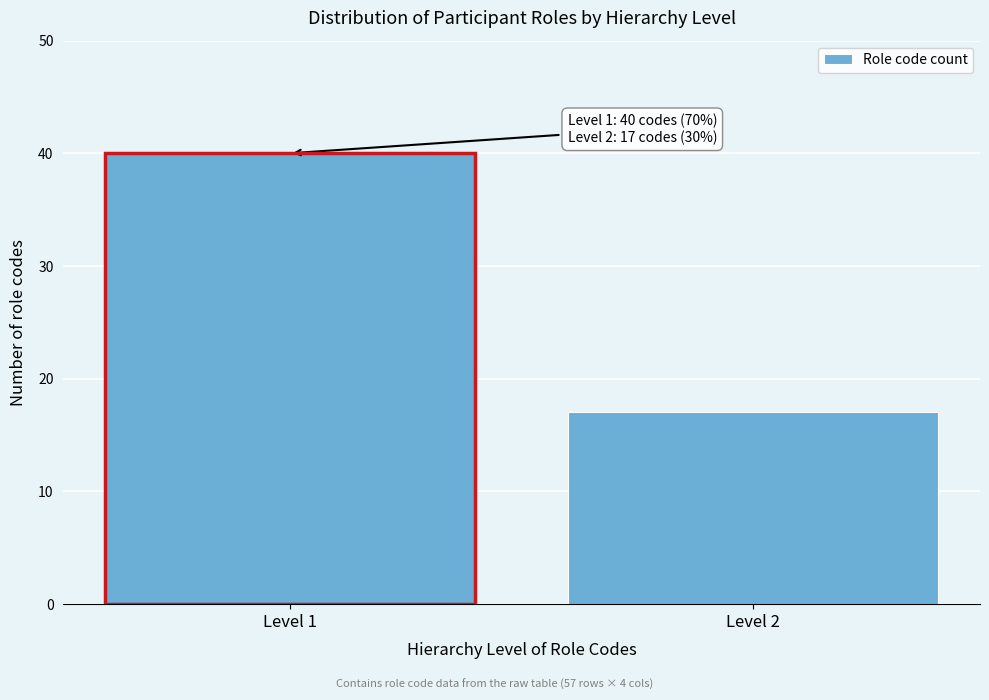

Reading left to right, list all the values displayed in this chart.

40	17